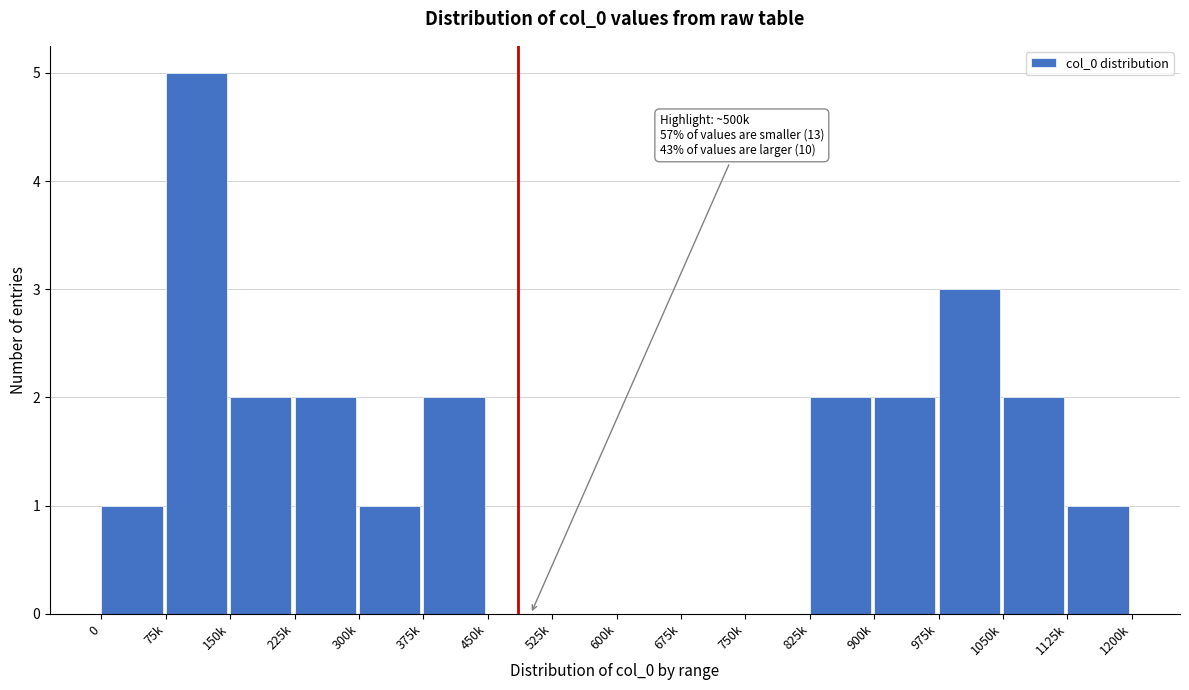

Reading left to right, what are all the values shown in this chart?

0=1	75k=5	150k=2	225k=2	300k=1	375k=2	450k=0	525k=0	600k=0	675k=0	750k=0	825k=2	900k=2	975k=3	1050k=2	1125k=1